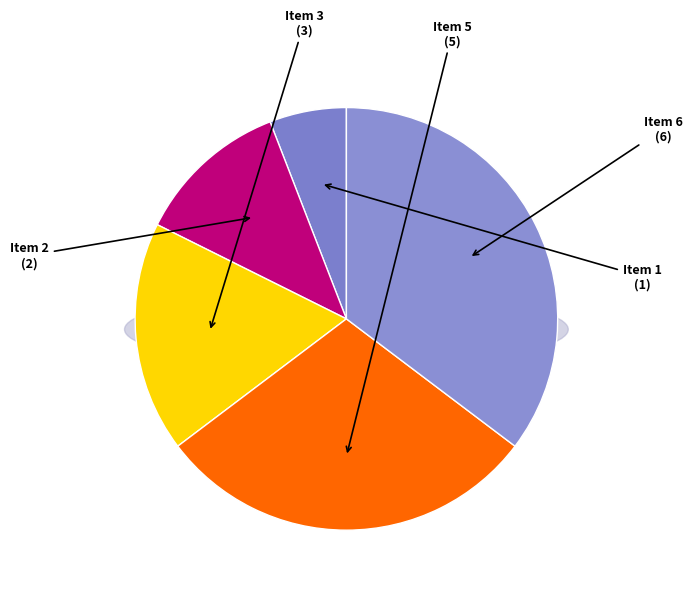

Is it true that Item 1 is 6% of the pie?

True